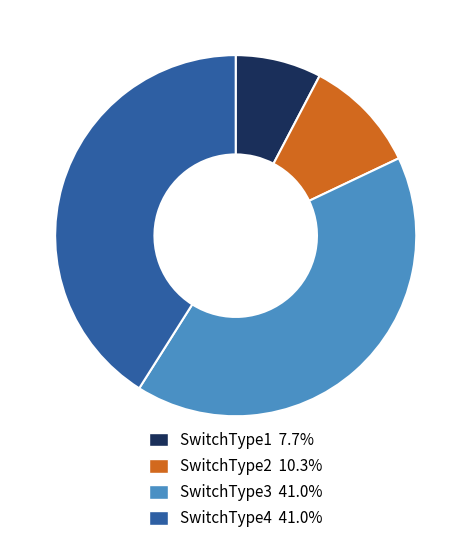

How many segments does this pie chart have?

4